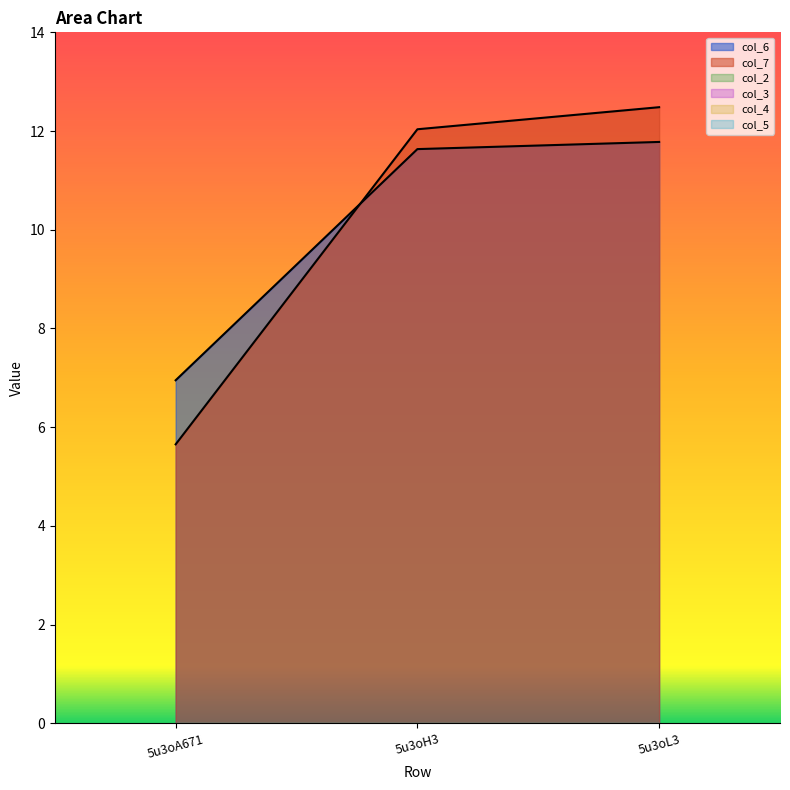

Does the chart display data point markers on the line(s)?

No